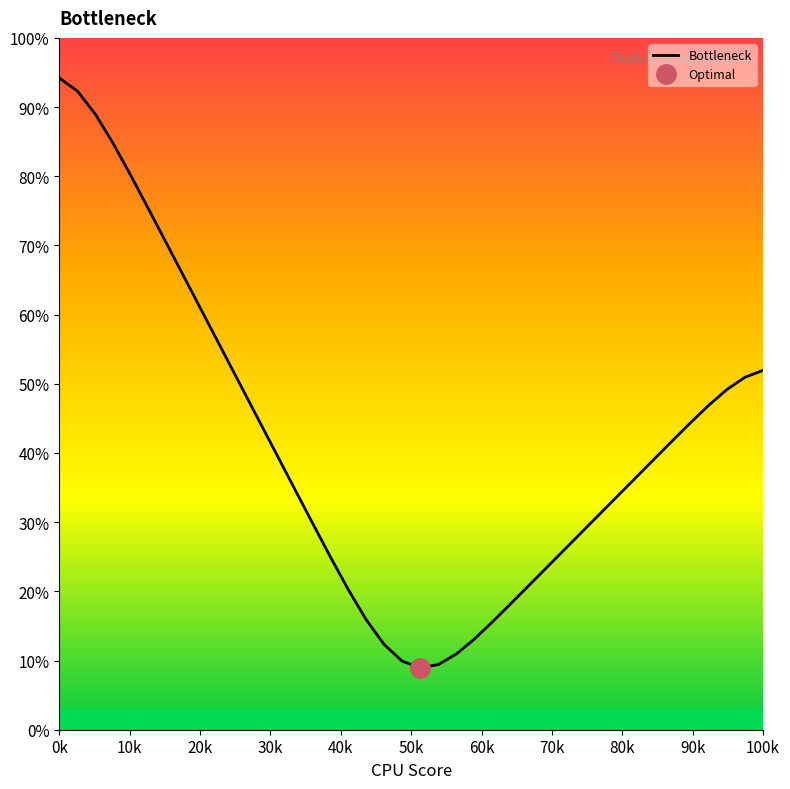

True or false: there are more than 0 points higher than both neighbors.

False